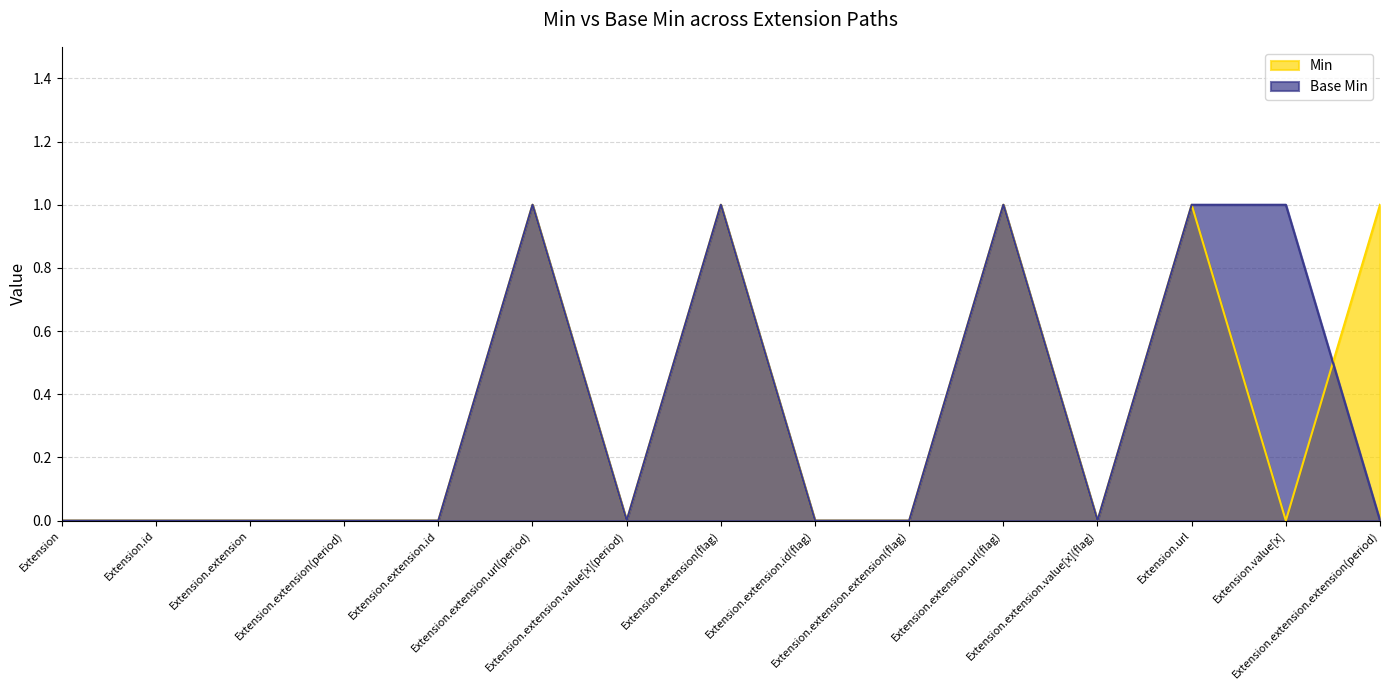

Reading right to left, transcribe all the data shown in this chart.

Min: 1	0	1	0	1	0	0	1	0	1	0	0	0	0	0
Base Min: 0	1	1	0	1	0	0	1	0	1	0	0	0	0	0